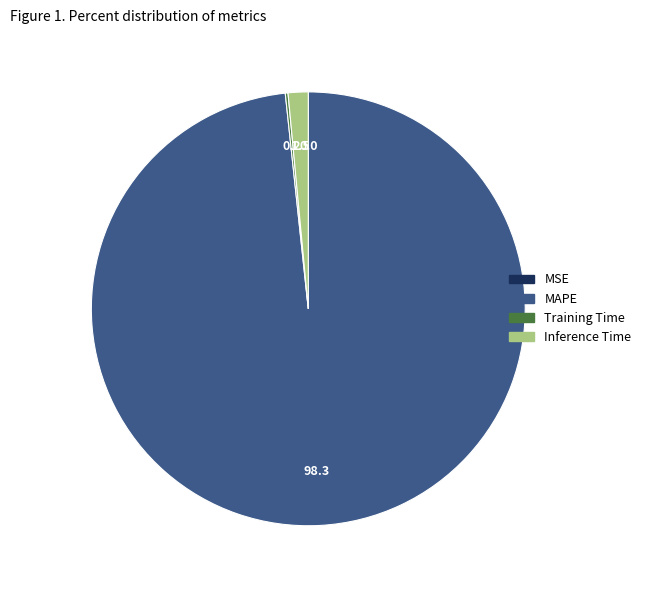

Is there a majority slice in this chart?

Yes